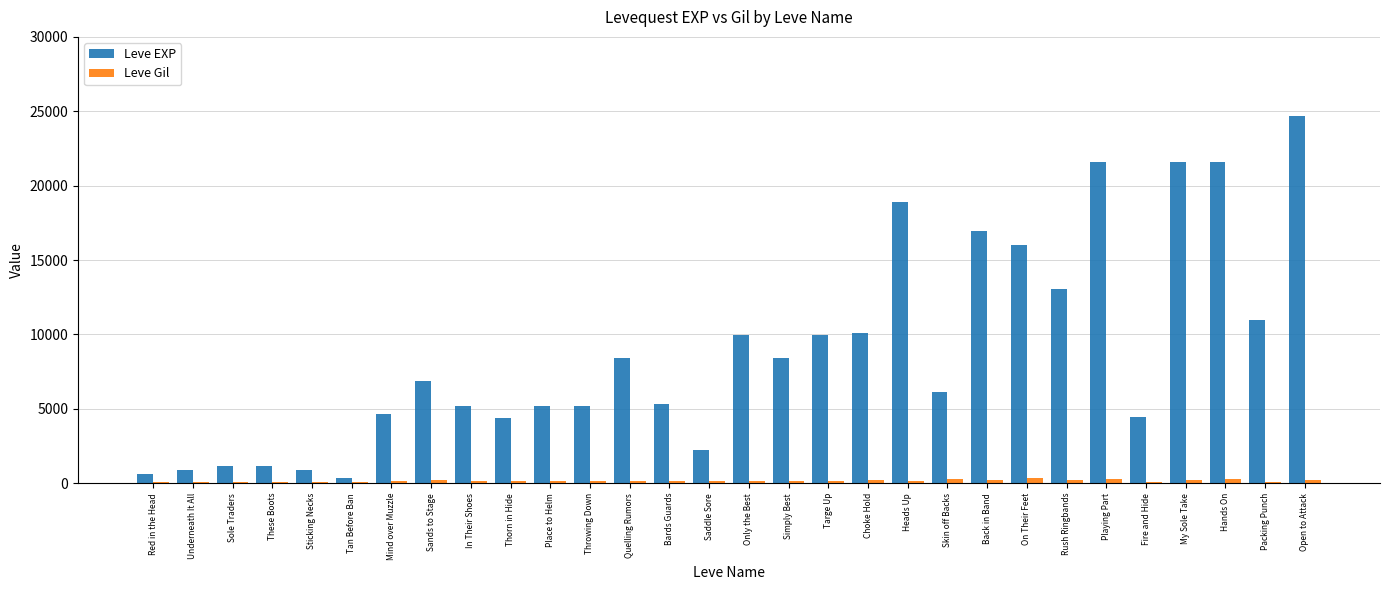

How many groups of bars are there?

30